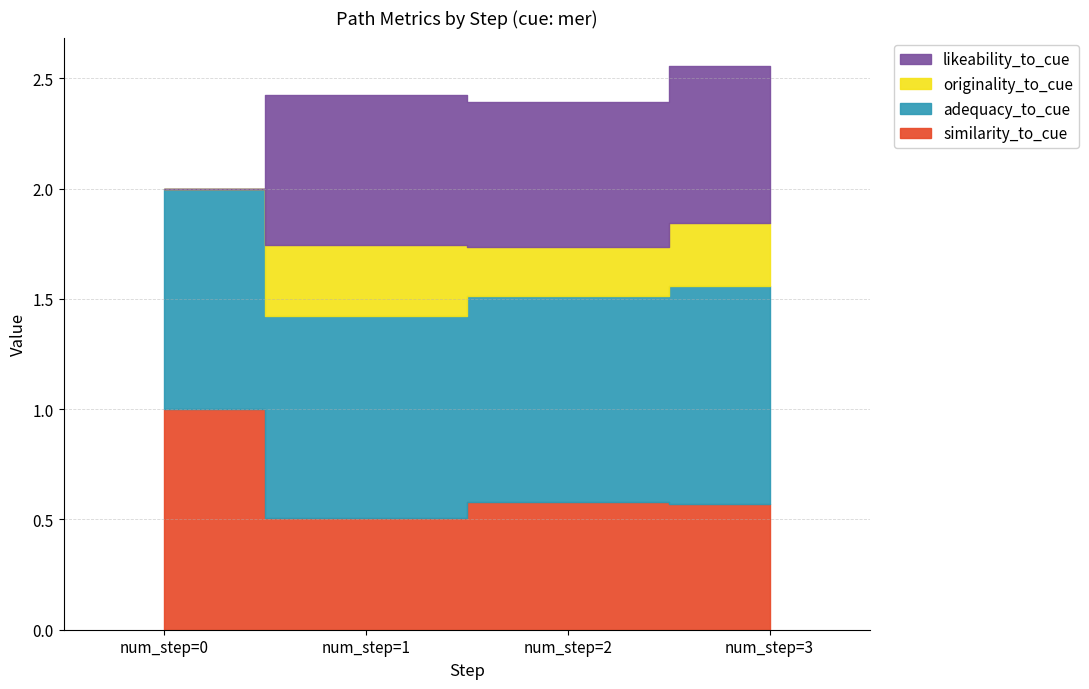

How many distinct data groups are displayed?

4